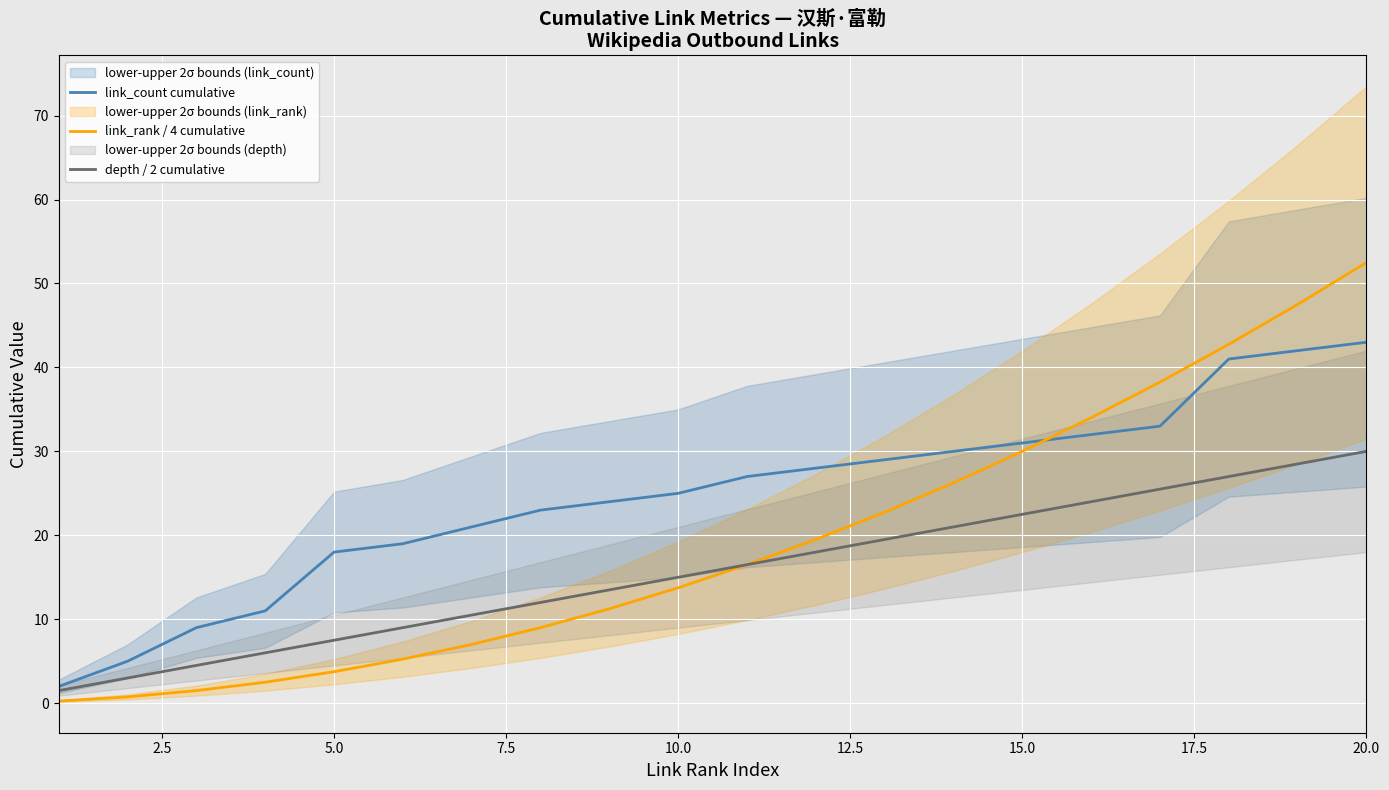

List the series in order of their overall mean, highest first.

link_count cumulative, link_rank / 4 cumulative, depth / 2 cumulative